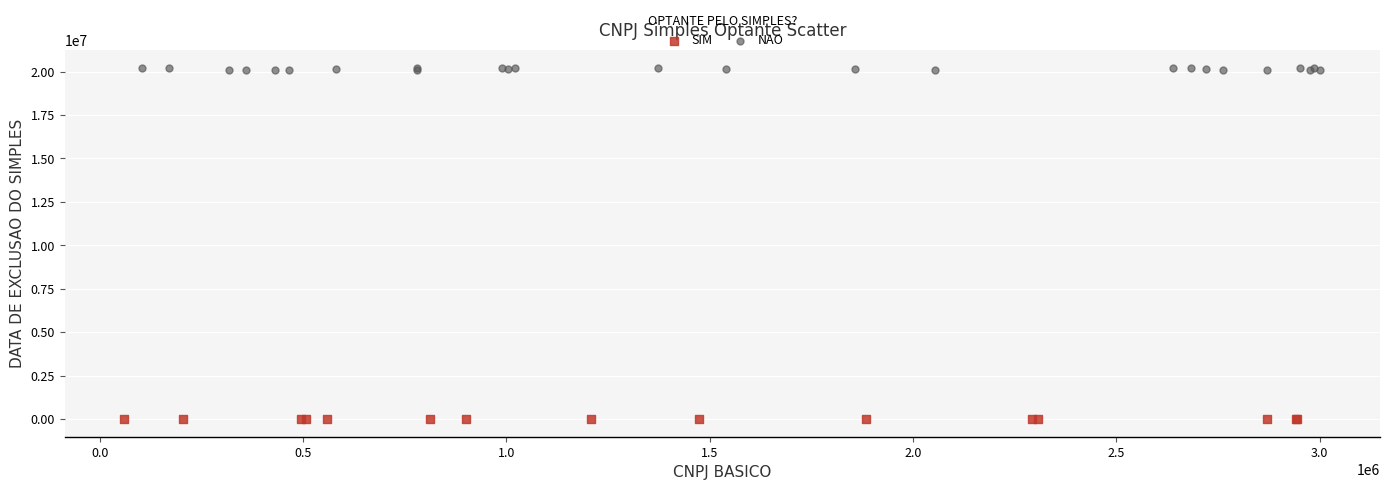

Which series reaches the minimum Y coordinate?

SIM